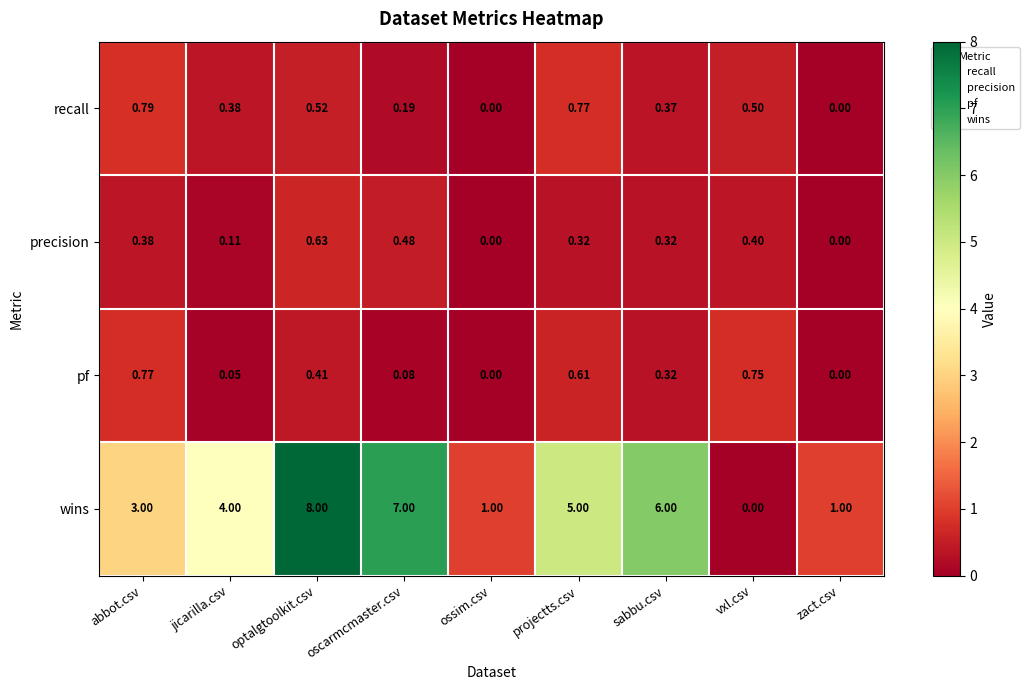

At which category is the sum across all series the highest?

optalgtoolkit.csv